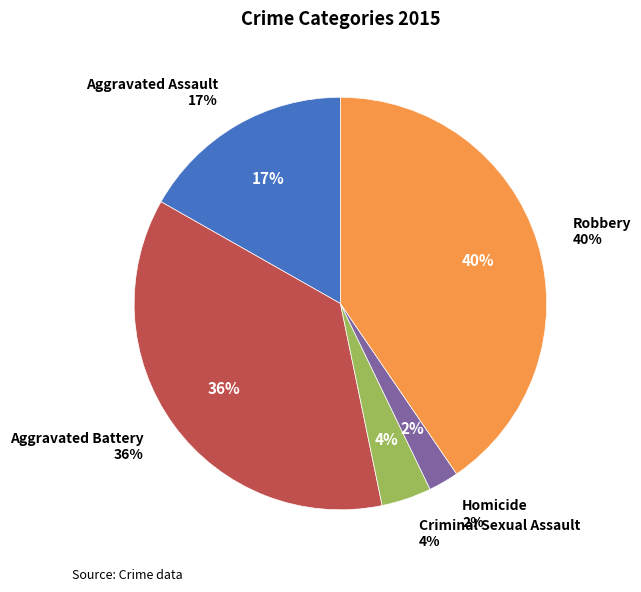

Which category has the smallest portion of the pie?

Homicide